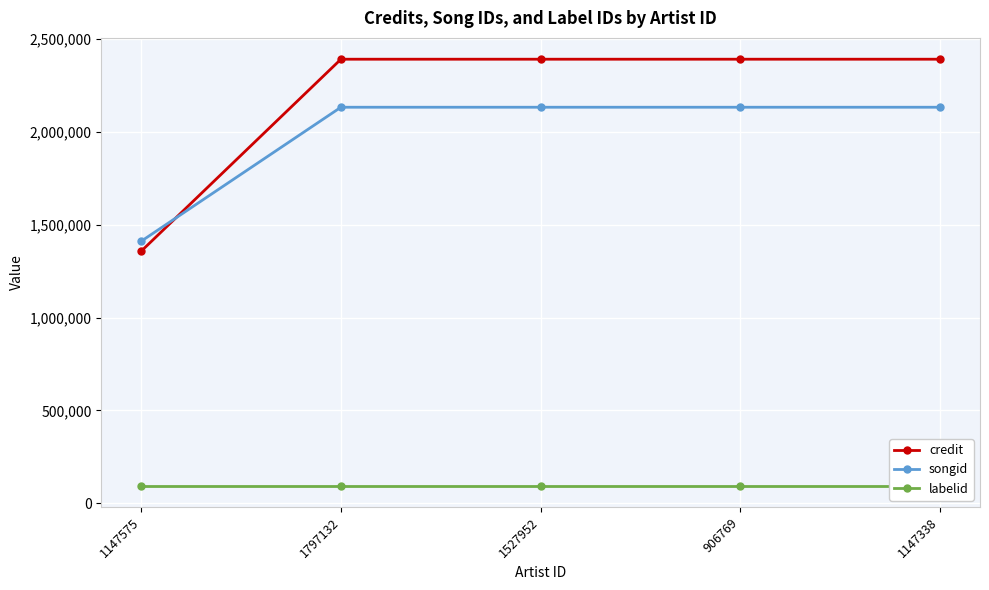

What position from the right is 906769?

2